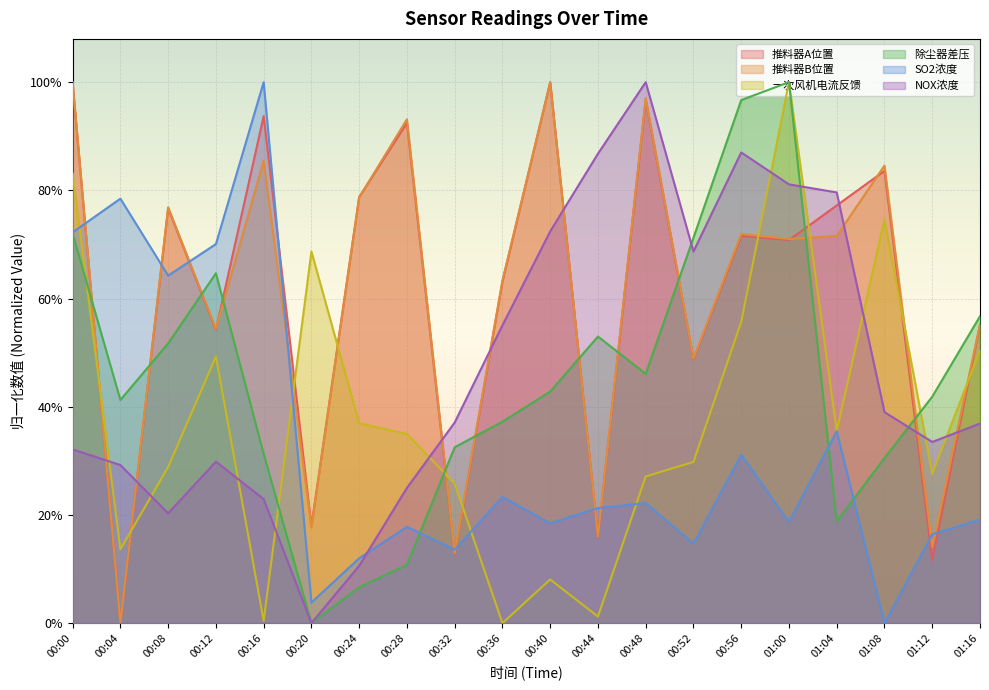

What is the label of the 8th point from the right?

00:48